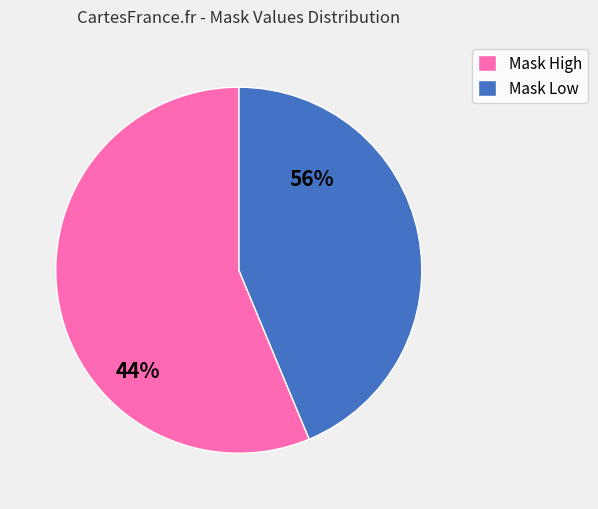

Is 1 the majority of the pie?

No